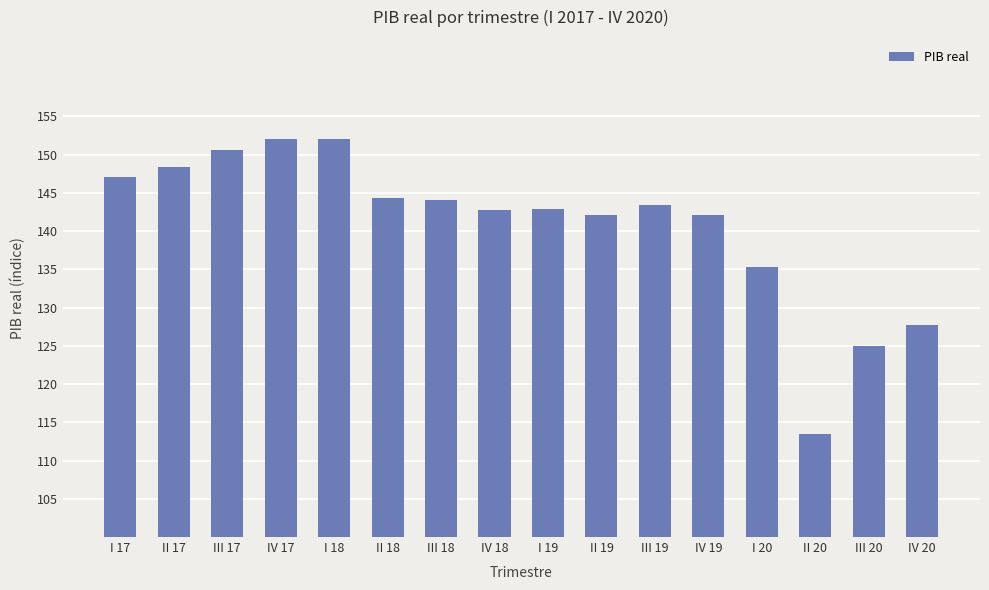

What is the greatest value displayed?

152.1